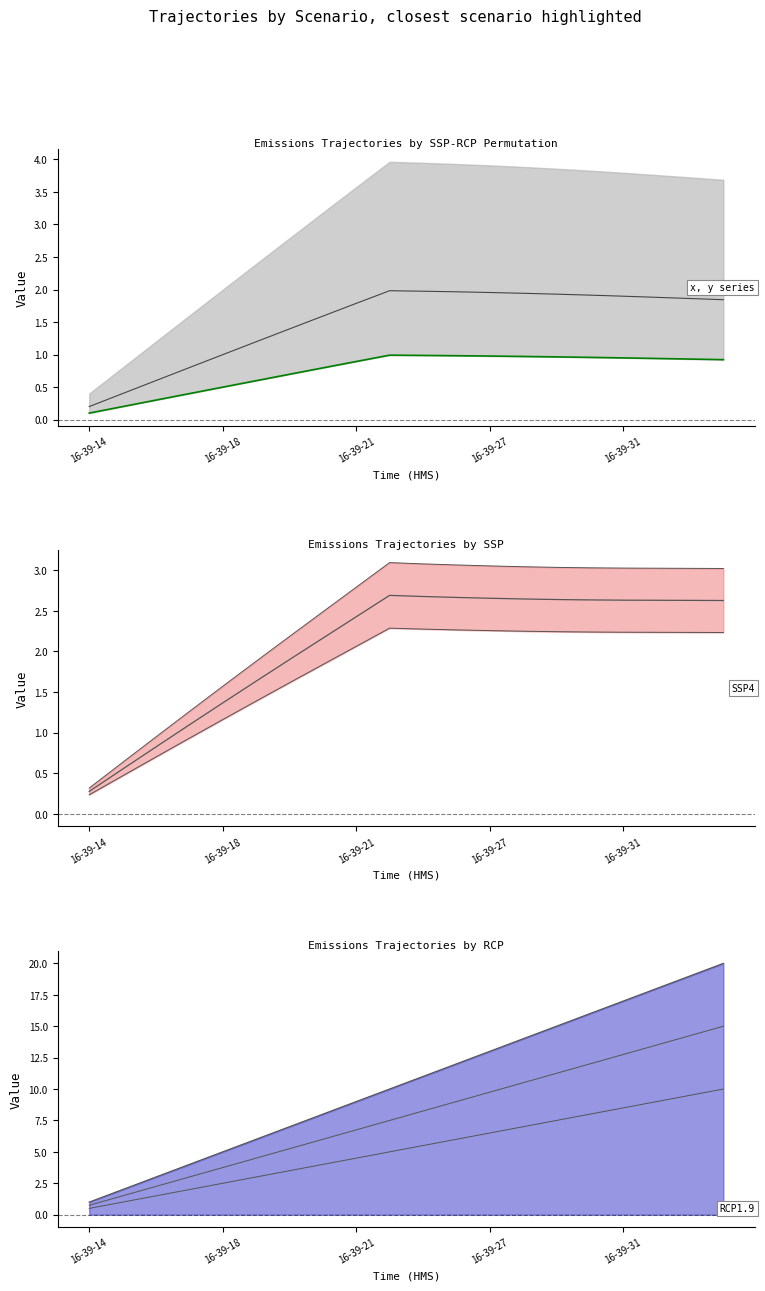

How many distinct data groups are displayed?

4